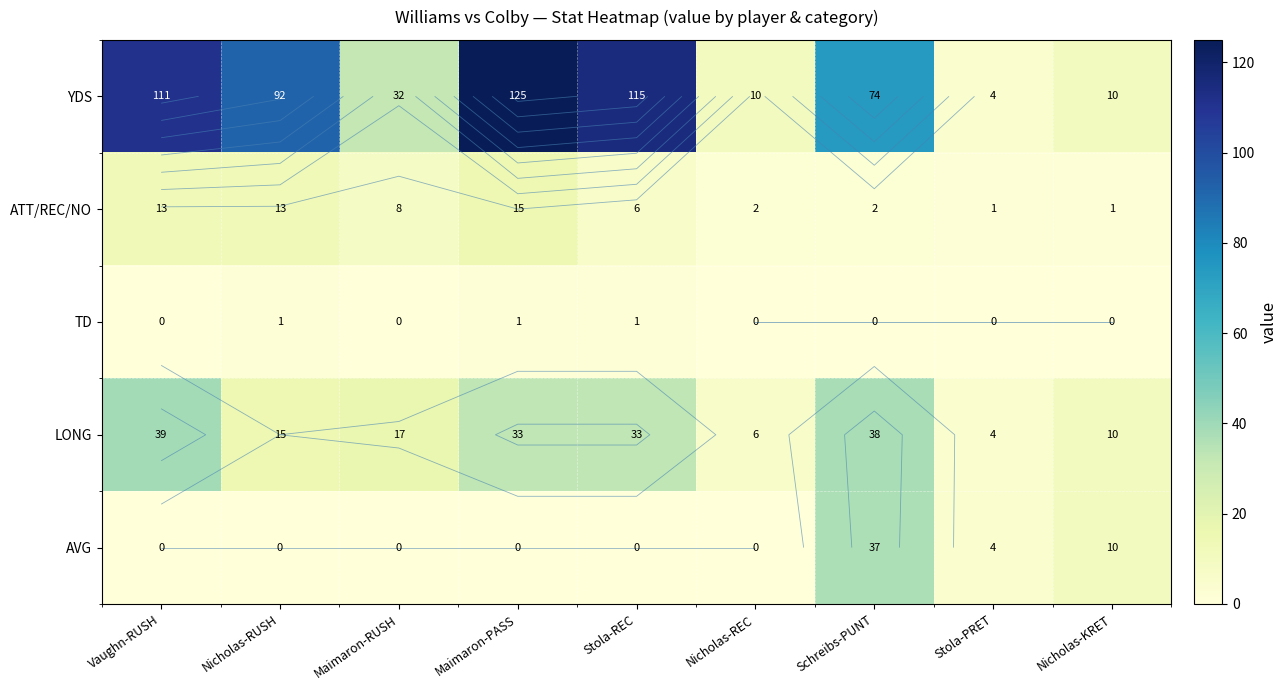

The value of TD at Vaughn-RUSH is 1. True or false?

False